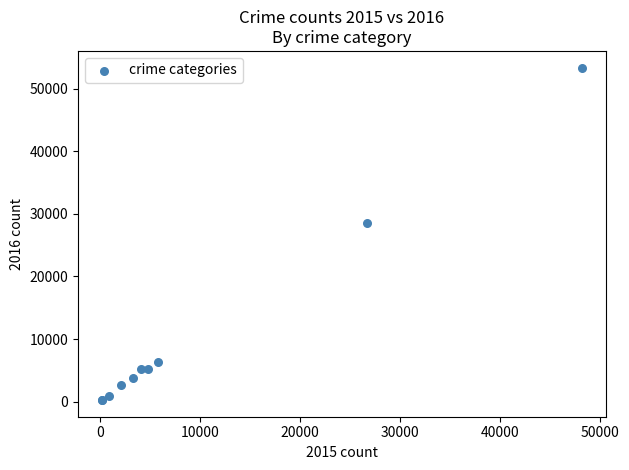

What Y value in the scatter plot is closest to 26811?

28497